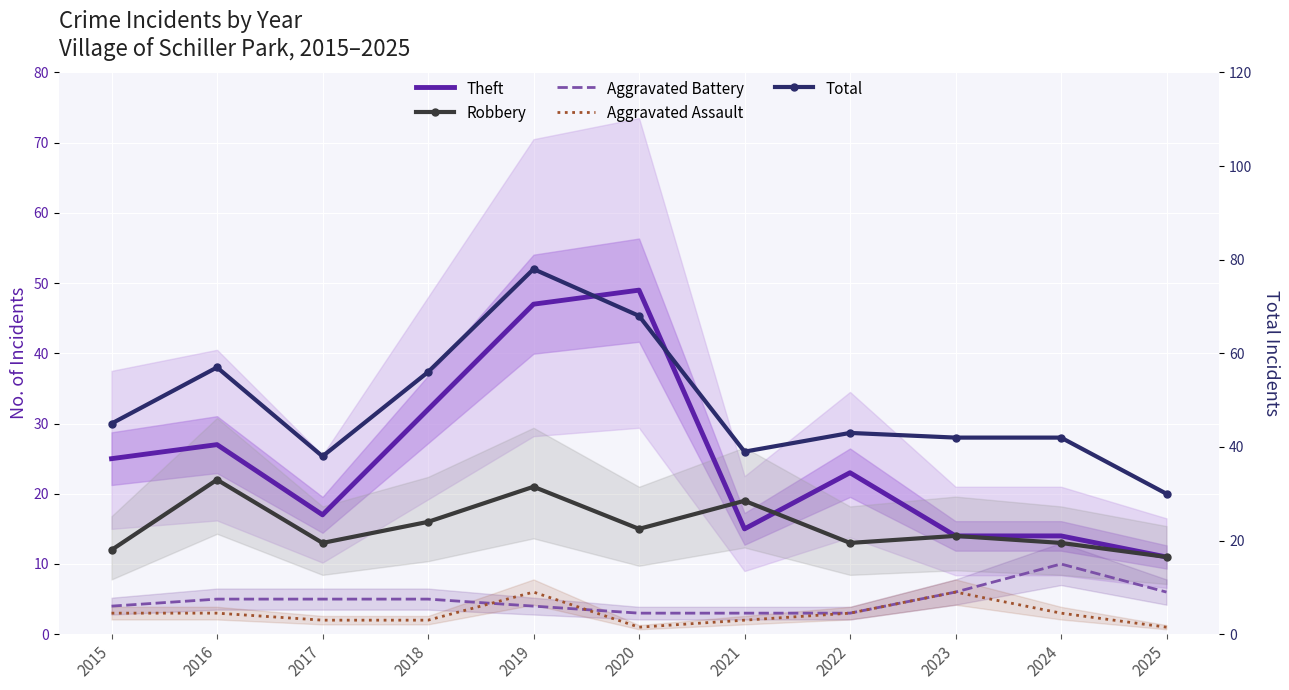

Reading left to right, list all the values displayed in this chart.

Theft: 25	27	17	32	47	49	15	23	14	14	11
Robbery: 12	22	13	16	21	15	19	13	14	13	11
Aggravated Battery: 4	5	5	5	4	3	3	3	6	10	6
Aggravated Assault: 3	3	2	2	6	1	2	3	6	3	1
Total: 45	57	38	56	78	68	39	43	42	42	30